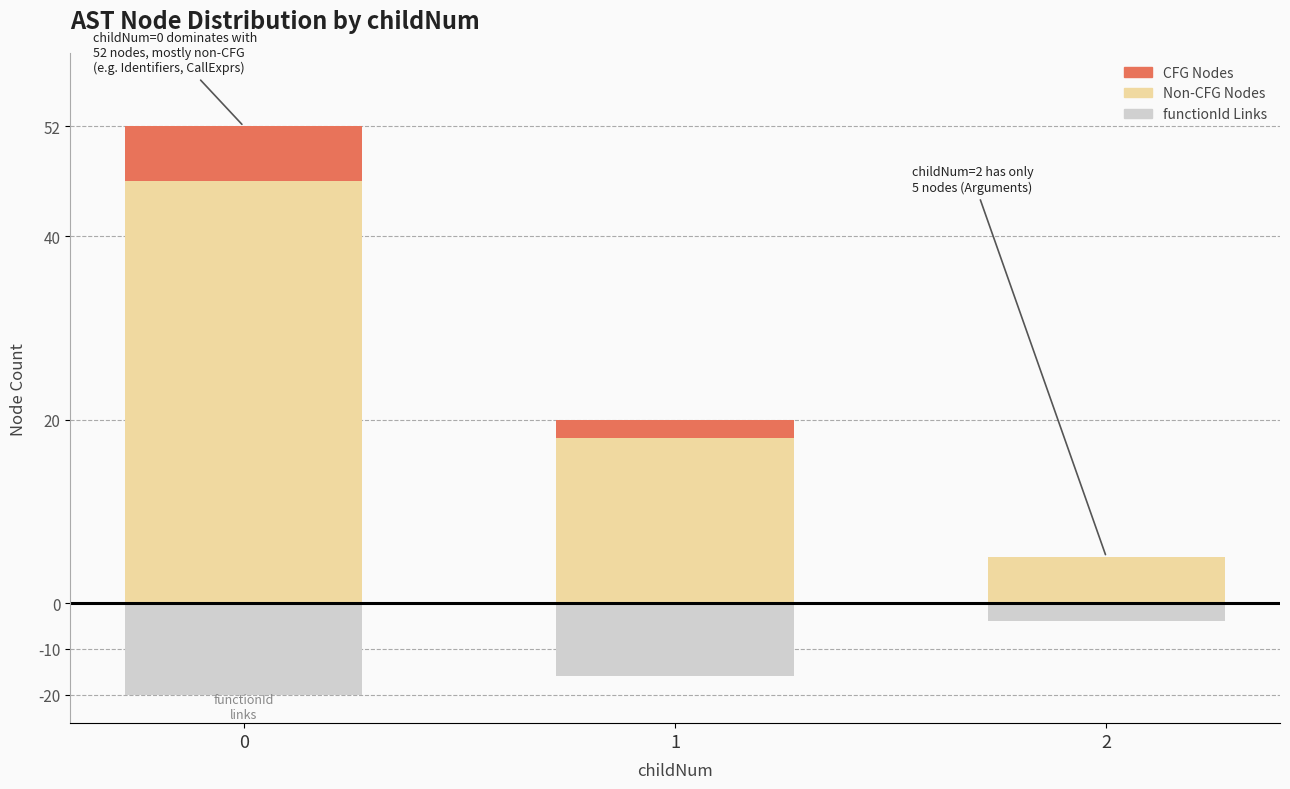

What are all the series names shown in the legend?

Non-CFG Nodes, CFG Nodes, functionId Links